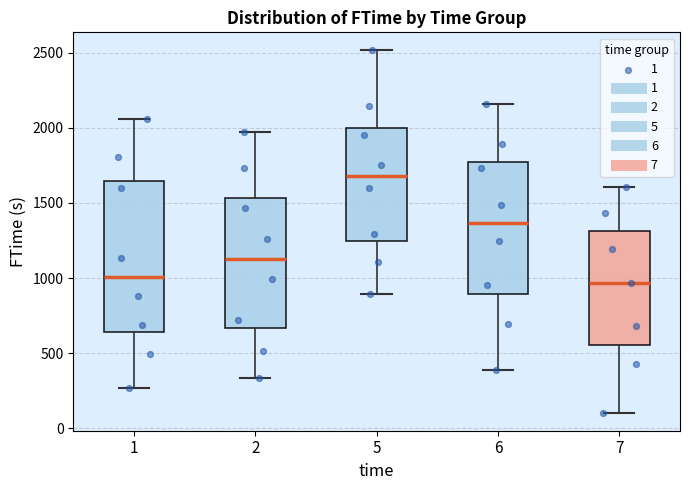

Where does the median line of the box at x = 2 sit on the y-axis? The values are not printed on the chart, so give them approximately, as read against the axis.

1150